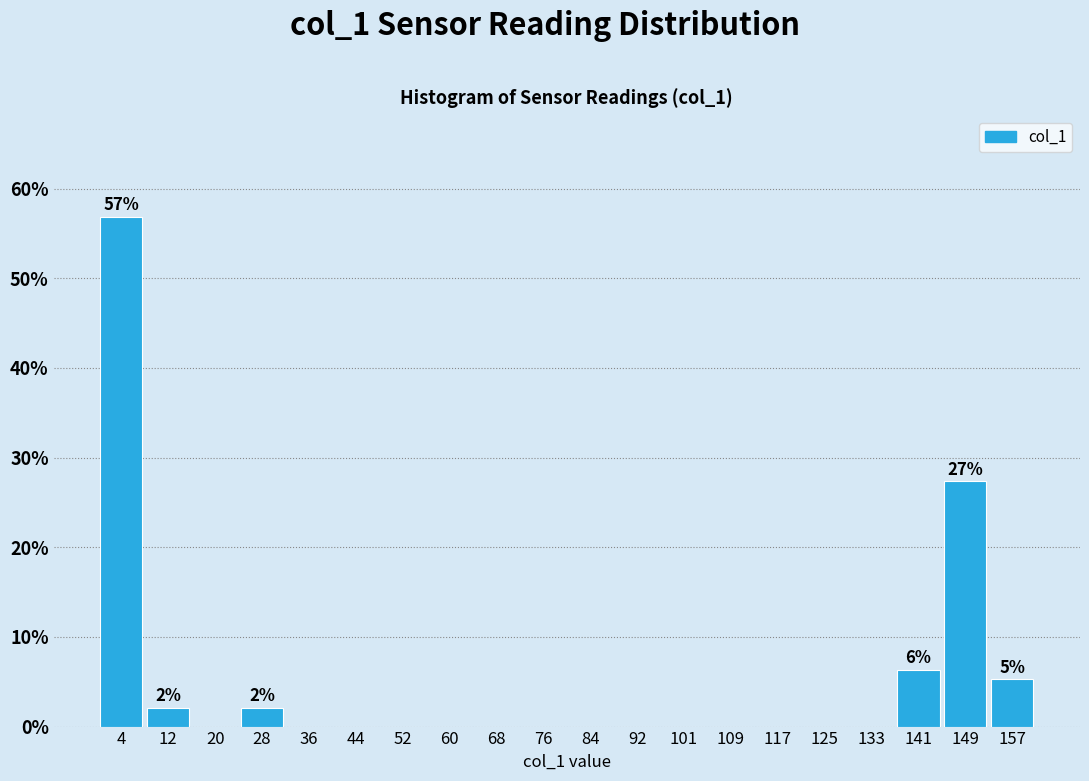

Over which range of the x-axis is the bar tallest?

0 to 8